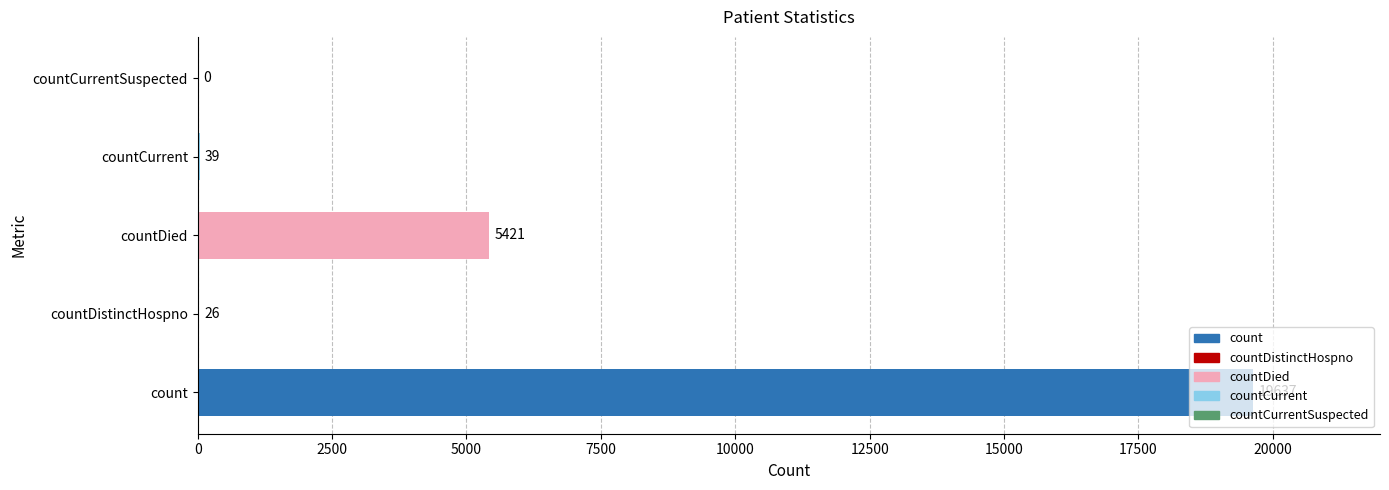

What value does the data have at countDistinctHospno, to the nearest 50?

50